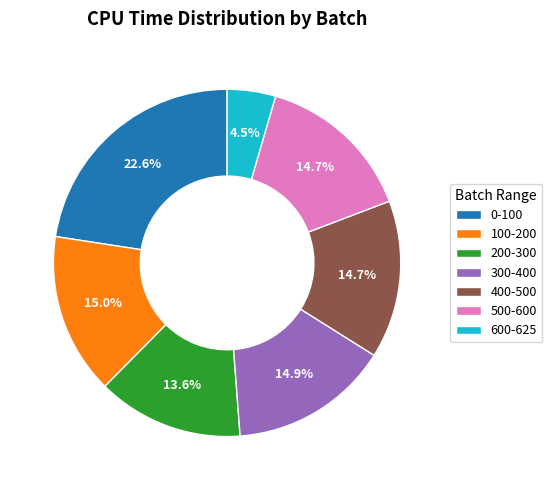

What is the ratio of the value at 100-200 to the value at 0-100?

0.7